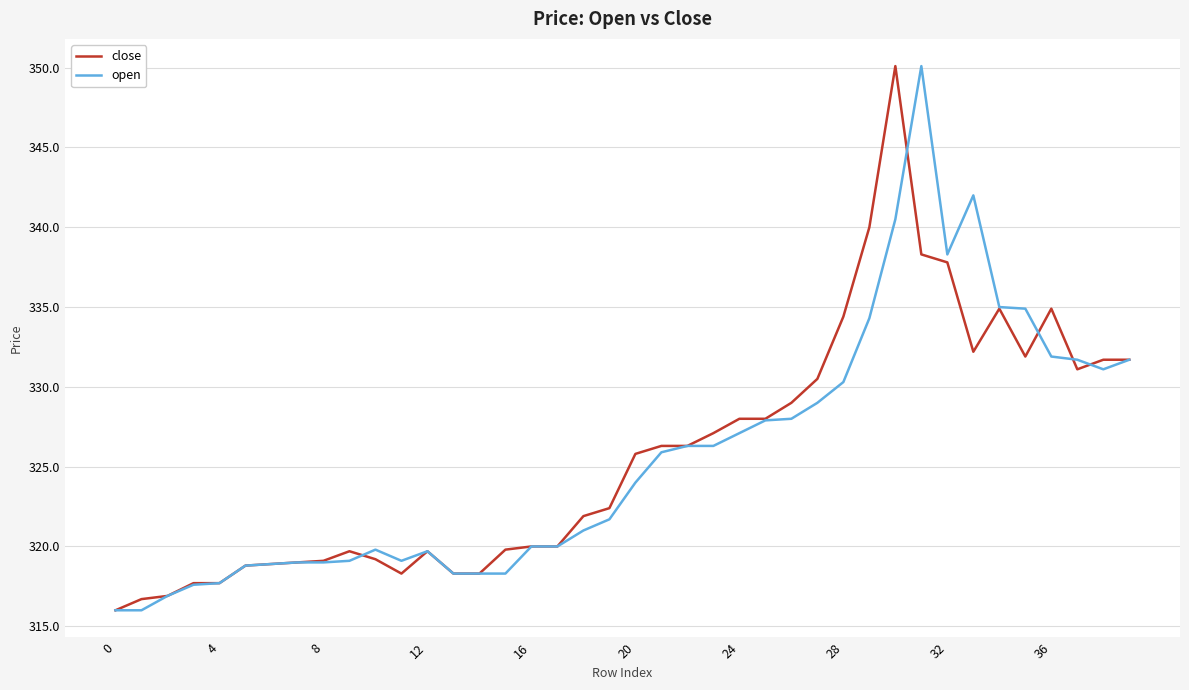

What is the smallest value displayed?

316.0